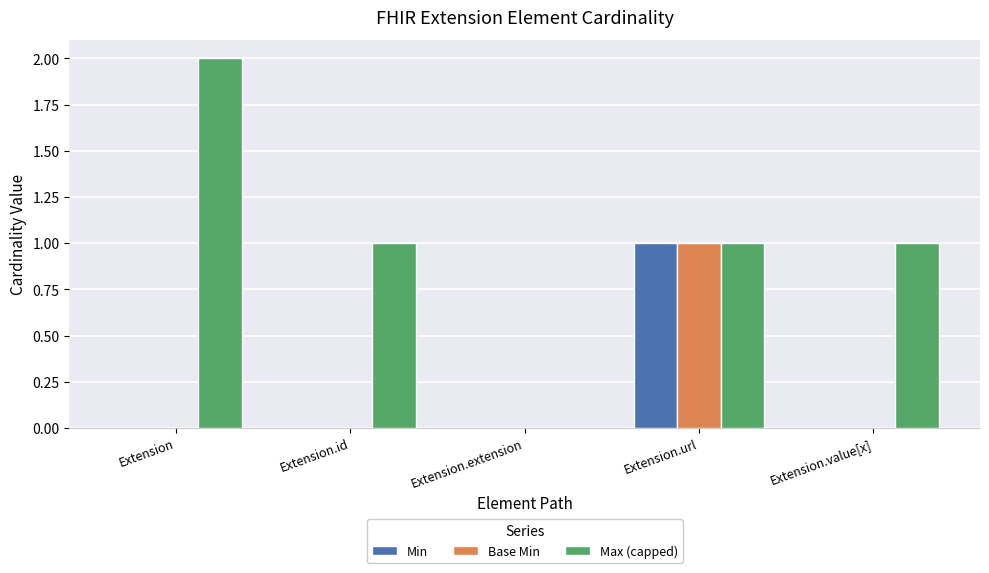

Which series changed the most between Extension.id and Extension.extension?

Max (capped)